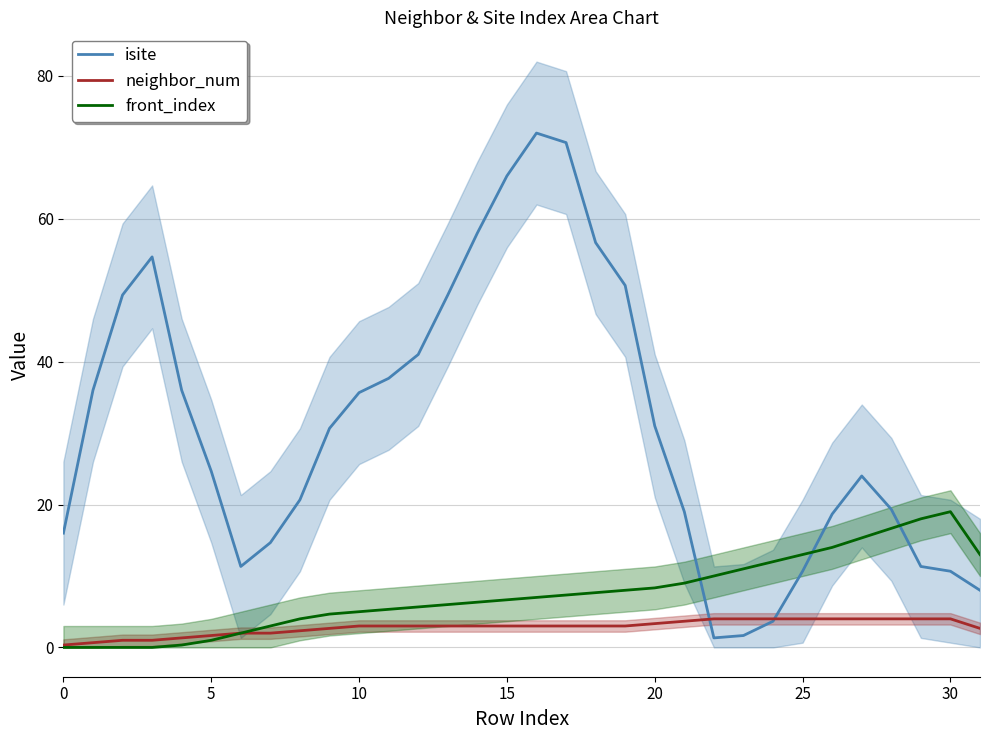

What is the sum of all neighbor_num values?

90.7